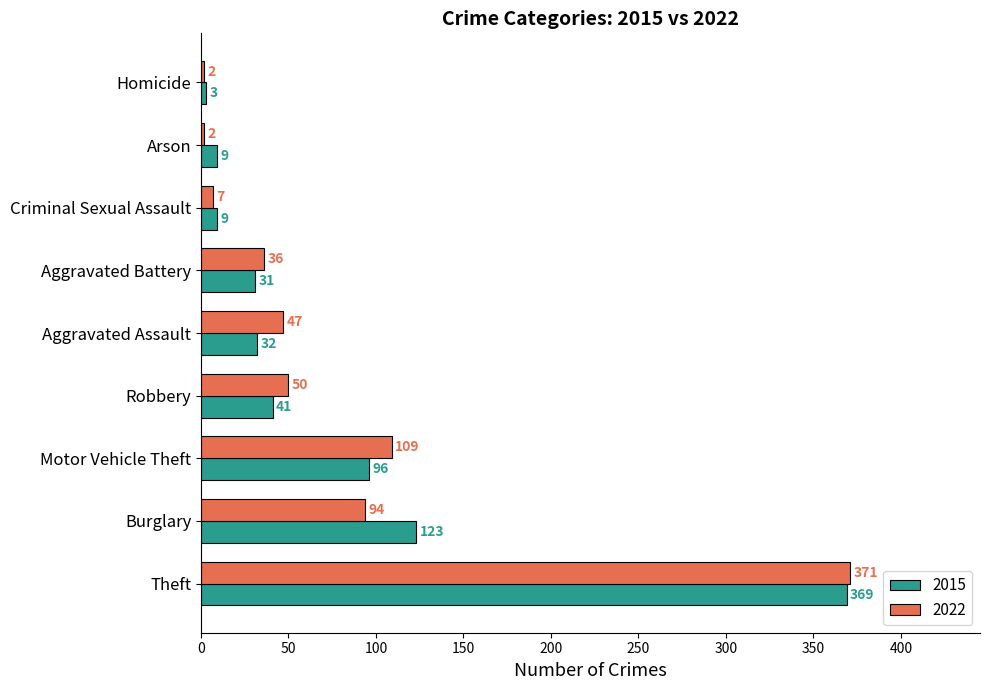

Rank the series by their average value, from lowest to highest.

2015, 2022